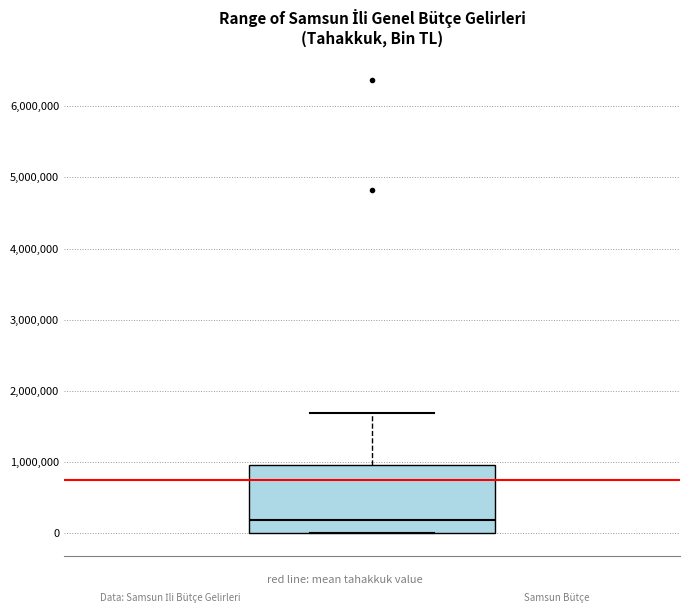

Read this box plot against the y-axis: the position of the median line, the range covered by the box, and the ends of both whiskers. The values are not printed on the chart, so give them approximately, as read against the axis.

median 200000, box 0 to 1000000, whiskers 0 to 1700000